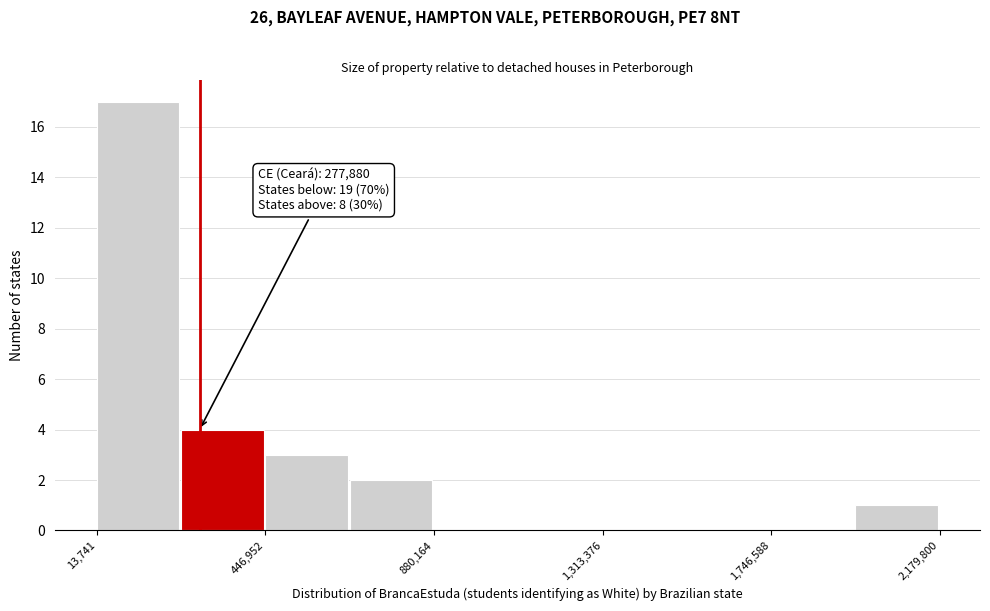

Over which range of the x-axis is the bar tallest?

0 to 250000